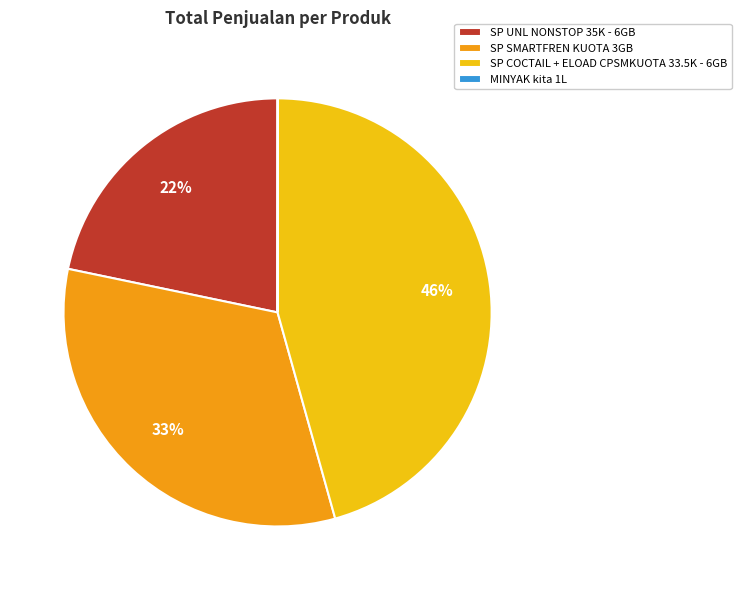

The SP COCTAIL + ELOAD CPSMKUOTA 33.5K - 6GB slice represents 46% of the pie. True or false?

True